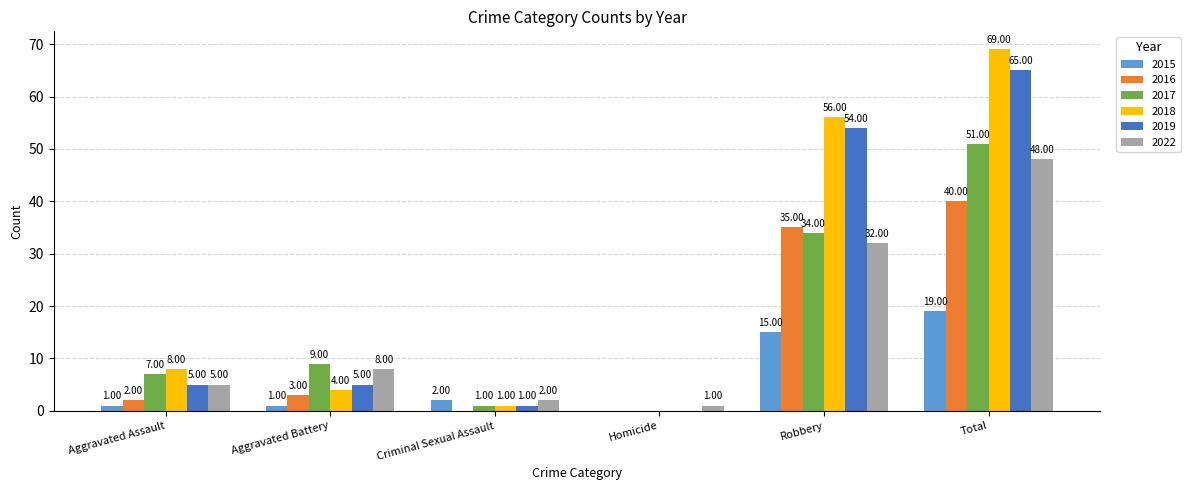

Which series changed the most between Aggravated Assault and Robbery?

2019